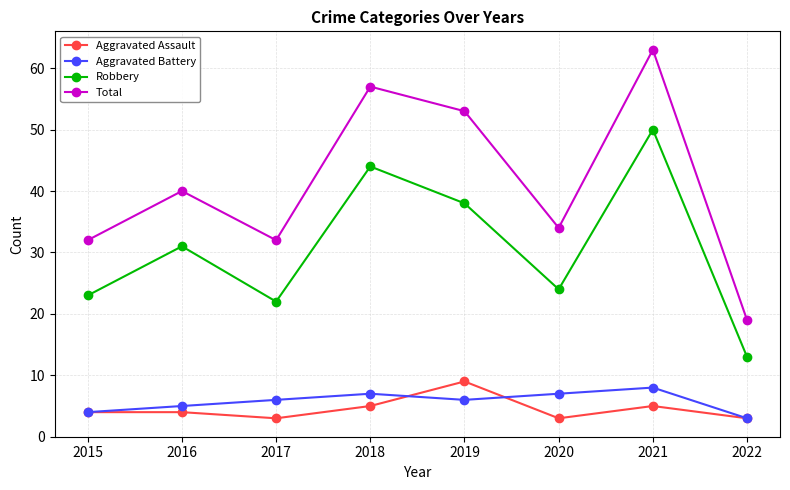

True or false: Aggravated Battery and Robbery cross at least once.

False